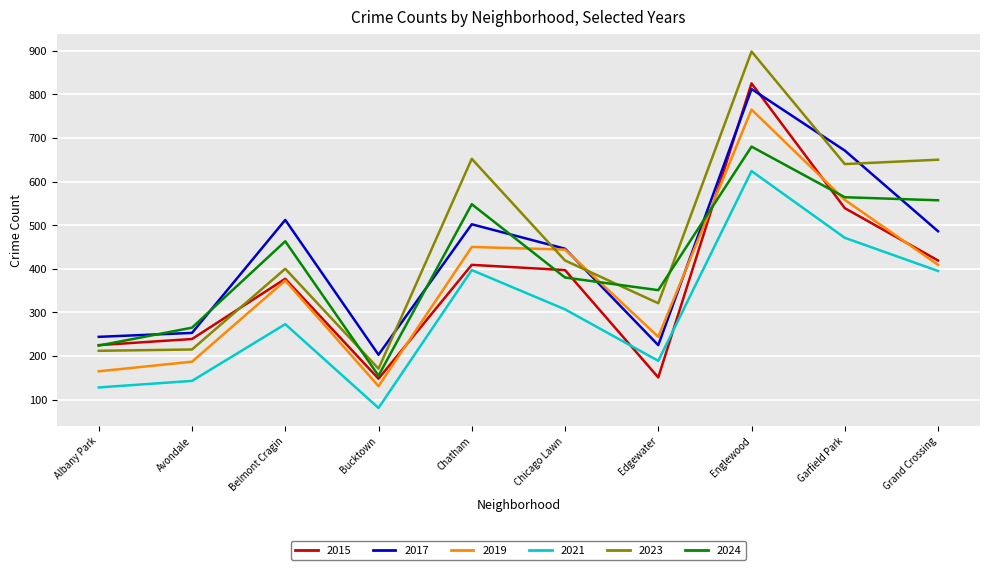

Which series ends up on top after the final intersection of 2024 and 2019?

2024